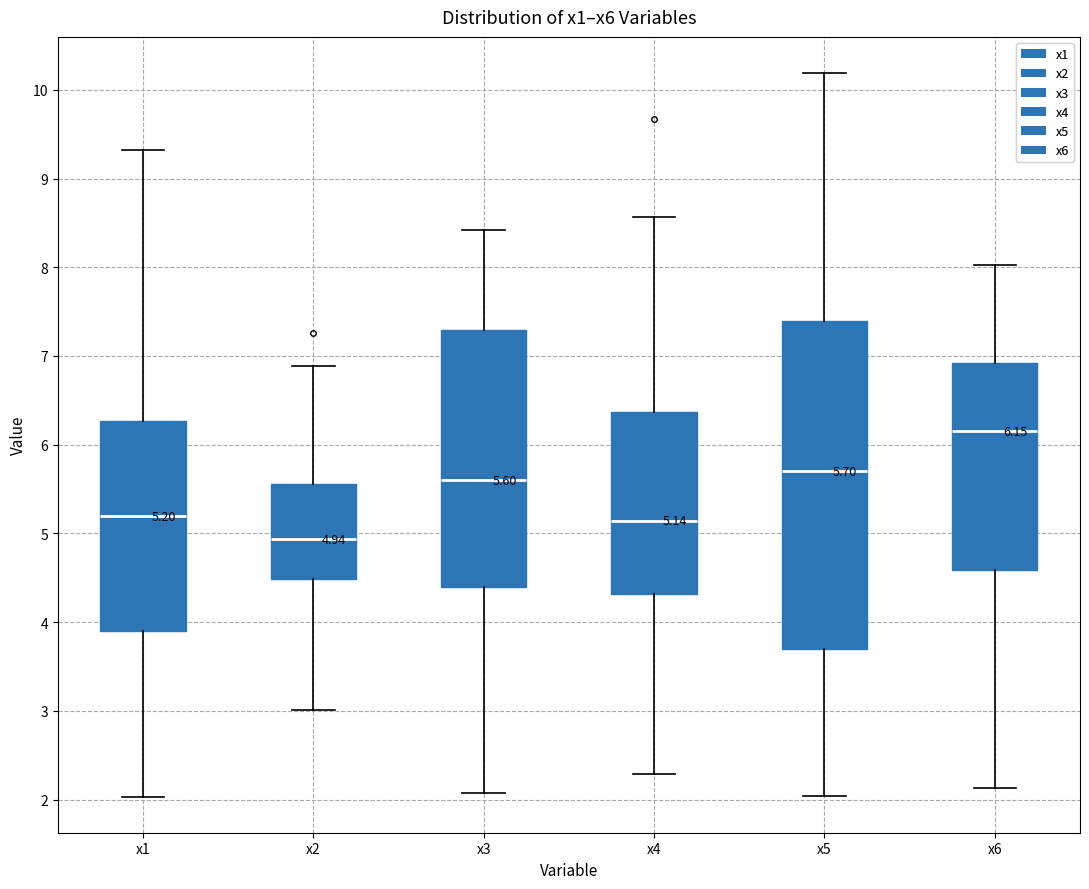

Comparing the boxes themselves (not the whiskers), which one is the tallest?

x5